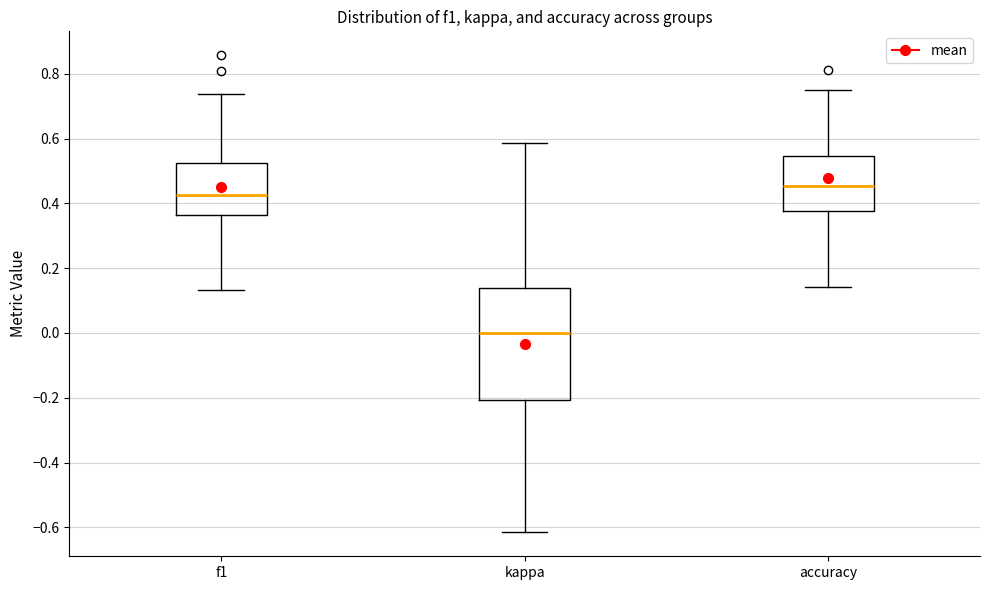

Reading left to right, transcribe this box plot: for each box, give where its median line is, the range the box spans, and where its two whiskers end, as read against the y-axis. The values are not printed on the chart, so give them approximately, as read against the axis.

f1: median 0.42, box 0.36 to 0.52, whiskers 0.14 to 0.74
kappa: median 0.00, box -0.20 to 0.14, whiskers -0.62 to 0.58
accuracy: median 0.46, box 0.38 to 0.54, whiskers 0.14 to 0.76